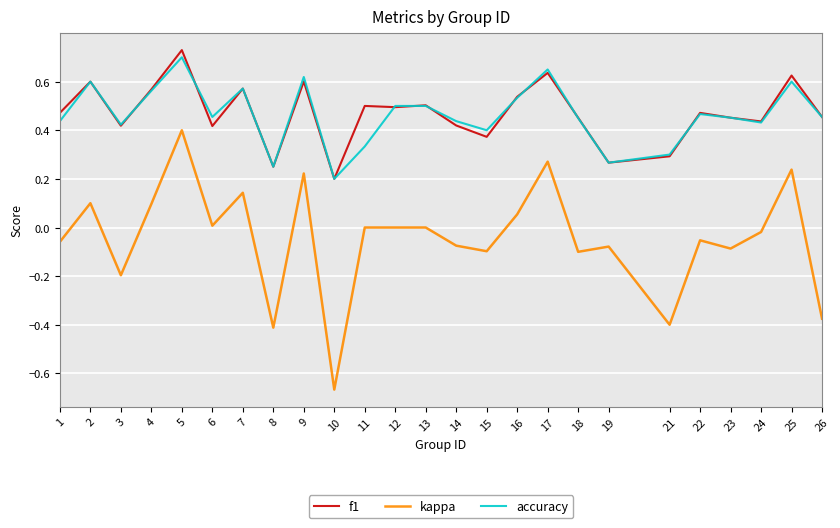

What are all the series names shown in the legend?

f1, kappa, accuracy